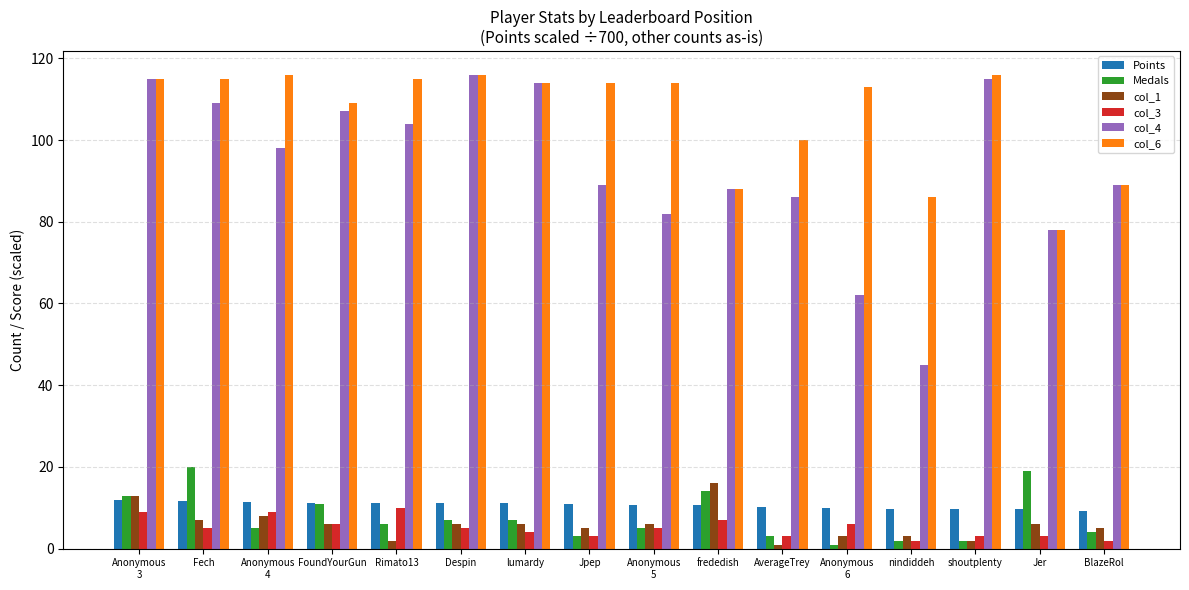

Read the Points value at frededish.

10.6